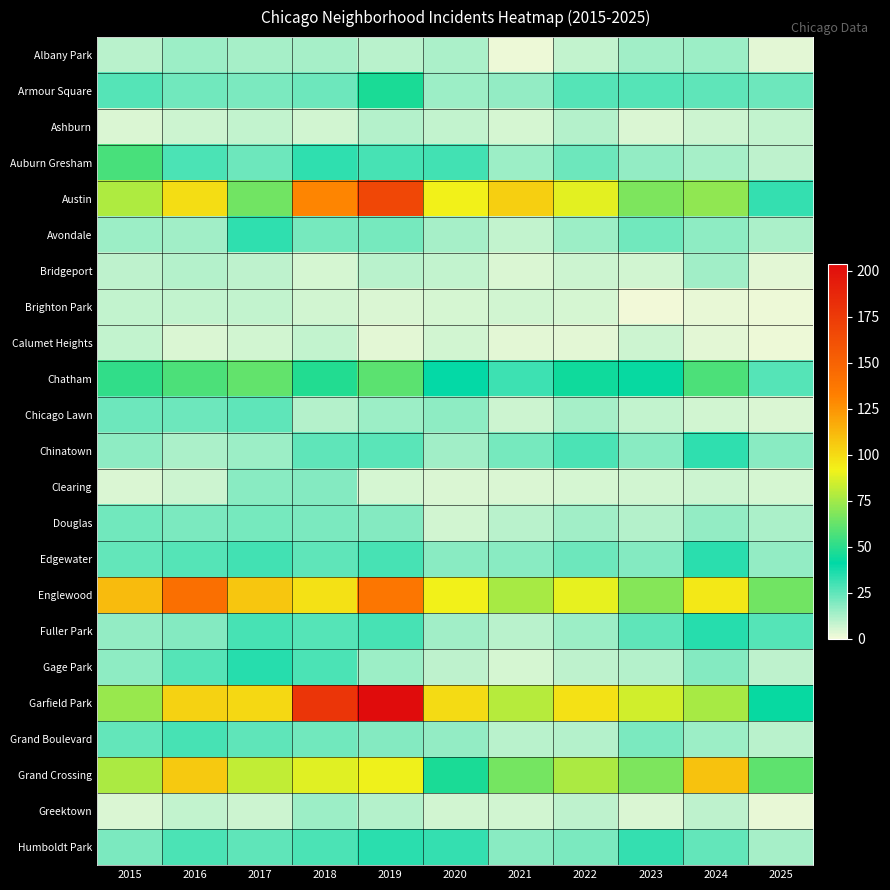

Reading left to right, transcribe all the data shown in this chart.

Albany Park: 2015=10	2016=15	2017=13	2018=13	2019=10	2020=12	2021=1	2022=8	2023=14	2024=15	2025=3
Armour Square: 2015=27	2016=22	2017=20	2018=23	2019=47	2020=15	2021=16	2022=27	2023=27	2024=25	2025=23
Ashburn: 2015=4	2016=7	2017=8	2018=6	2019=11	2020=8	2021=5	2022=11	2023=4	2024=7	2025=8
Auburn Gresham: 2015=56	2016=28	2017=23	2018=33	2019=29	2020=30	2021=15	2022=23	2023=16	2024=13	2025=9
Austin: 2015=78	2016=99	2017=65	2018=130	2019=167	2020=92	2021=104	2022=89	2023=67	2024=71	2025=32
Avondale: 2015=15	2016=14	2017=33	2018=21	2019=21	2020=13	2021=8	2022=15	2023=22	2024=17	2025=12
Bridgeport: 2015=9	2016=11	2017=9	2018=5	2019=10	2020=8	2021=4	2022=7	2023=6	2024=14	2025=3
Brighton Park: 2015=8	2016=8	2017=8	2018=6	2019=4	2020=5	2021=6	2022=5	2023=0	2024=2	2025=1
Calumet Heights: 2015=8	2016=4	2017=6	2018=8	2019=3	2020=6	2021=3	2022=3	2023=7	2024=3	2025=1
Chatham: 2015=51	2016=57	2017=62	2018=48	2019=60	2020=40	2021=31	2022=44	2023=43	2024=57	2025=27
Chicago Lawn: 2015=23	2016=23	2017=25	2018=11	2019=15	2020=17	2021=7	2022=13	2023=8	2024=6	2025=4
Chinatown: 2015=17	2016=12	2017=15	2018=25	2019=26	2020=14	2021=21	2022=28	2023=18	2024=33	2025=18
Clearing: 2015=4	2016=7	2017=18	2018=19	2019=5	2020=4	2021=4	2022=5	2023=6	2024=7	2025=5
Douglas: 2015=22	2016=20	2017=21	2018=20	2019=19	2020=6	2021=10	2022=14	2023=11	2024=16	2025=12
Edgewater: 2015=24	2016=27	2017=30	2018=25	2019=29	2020=18	2021=18	2022=23	2023=19	2024=34	2025=16
Englewood: 2015=111	2016=142	2017=107	2018=98	2019=138	2020=92	2021=76	2022=90	2023=69	2024=95	2025=65
Fuller Park: 2015=16	2016=19	2017=29	2018=27	2019=29	2020=14	2021=10	2022=15	2023=25	2024=35	2025=27
Gage Park: 2015=17	2016=27	2017=35	2018=28	2019=15	2020=9	2021=5	2022=9	2023=11	2024=19	2025=9
Garfield Park: 2015=73	2016=103	2017=101	2018=178	2019=204	2020=100	2021=79	2022=98	2023=85	2024=76	2025=43
Grand Boulevard: 2015=24	2016=29	2017=25	2018=22	2019=19	2020=16	2021=10	2022=11	2023=20	2024=15	2025=10
Grand Crossing: 2015=77	2016=106	2017=82	2018=88	2019=91	2020=47	2021=66	2022=77	2023=67	2024=109	2025=61
Greektown: 2015=4	2016=8	2017=7	2018=15	2019=11	2020=6	2021=6	2022=9	2023=4	2024=9	2025=2
Humboldt Park: 2015=20	2016=28	2017=25	2018=28	2019=34	2020=32	2021=18	2022=20	2023=32	2024=24	2025=13